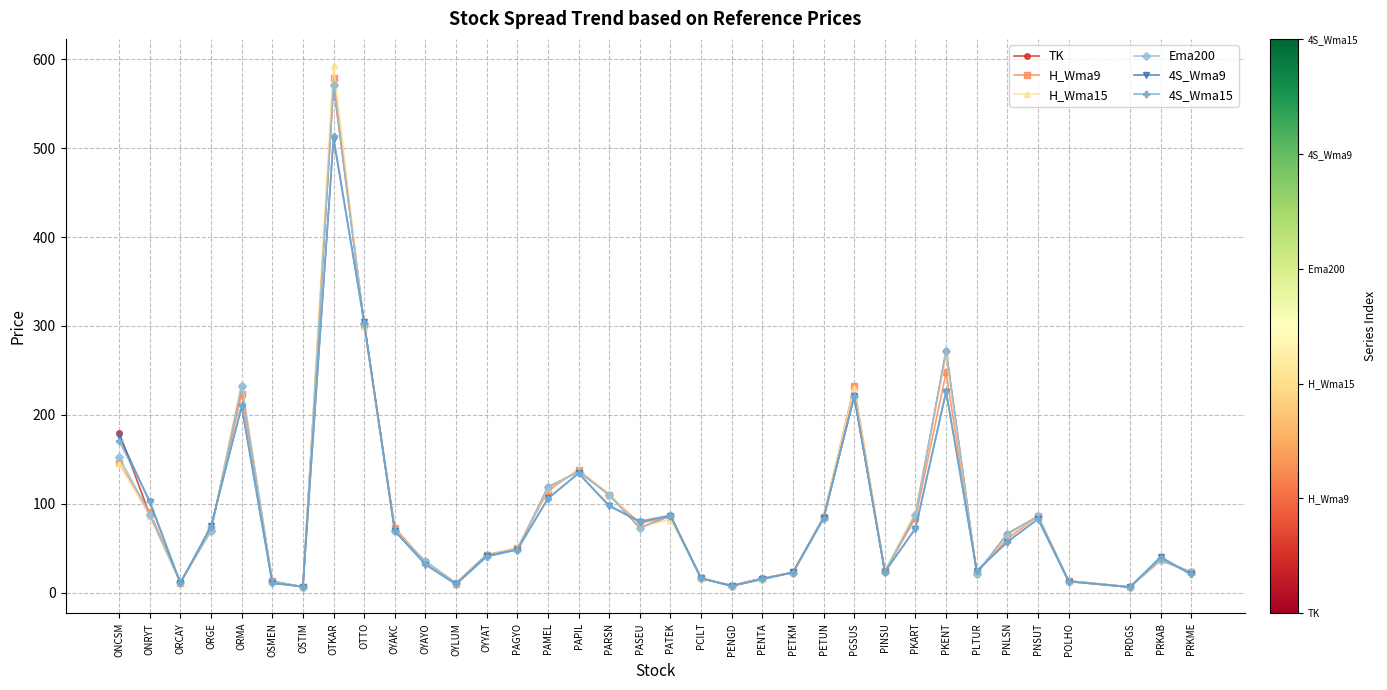

What is the label of the 12th point from the right?

PETUN